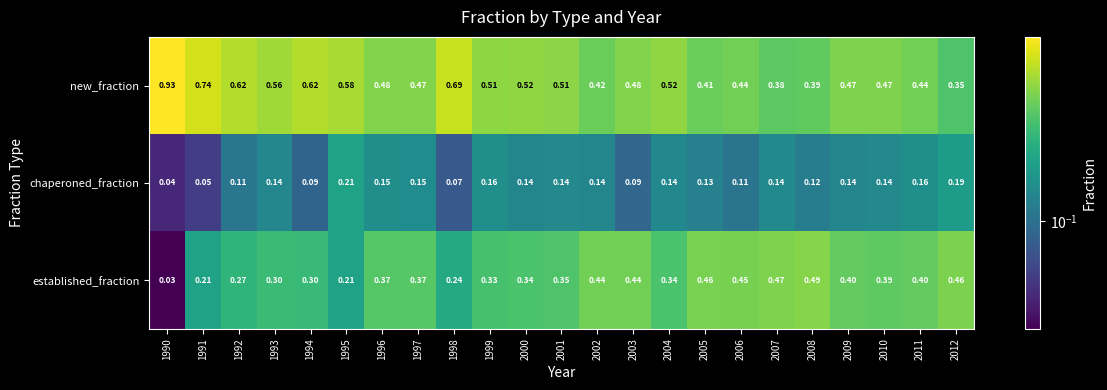

Which series has the widest spread of values?

new_fraction